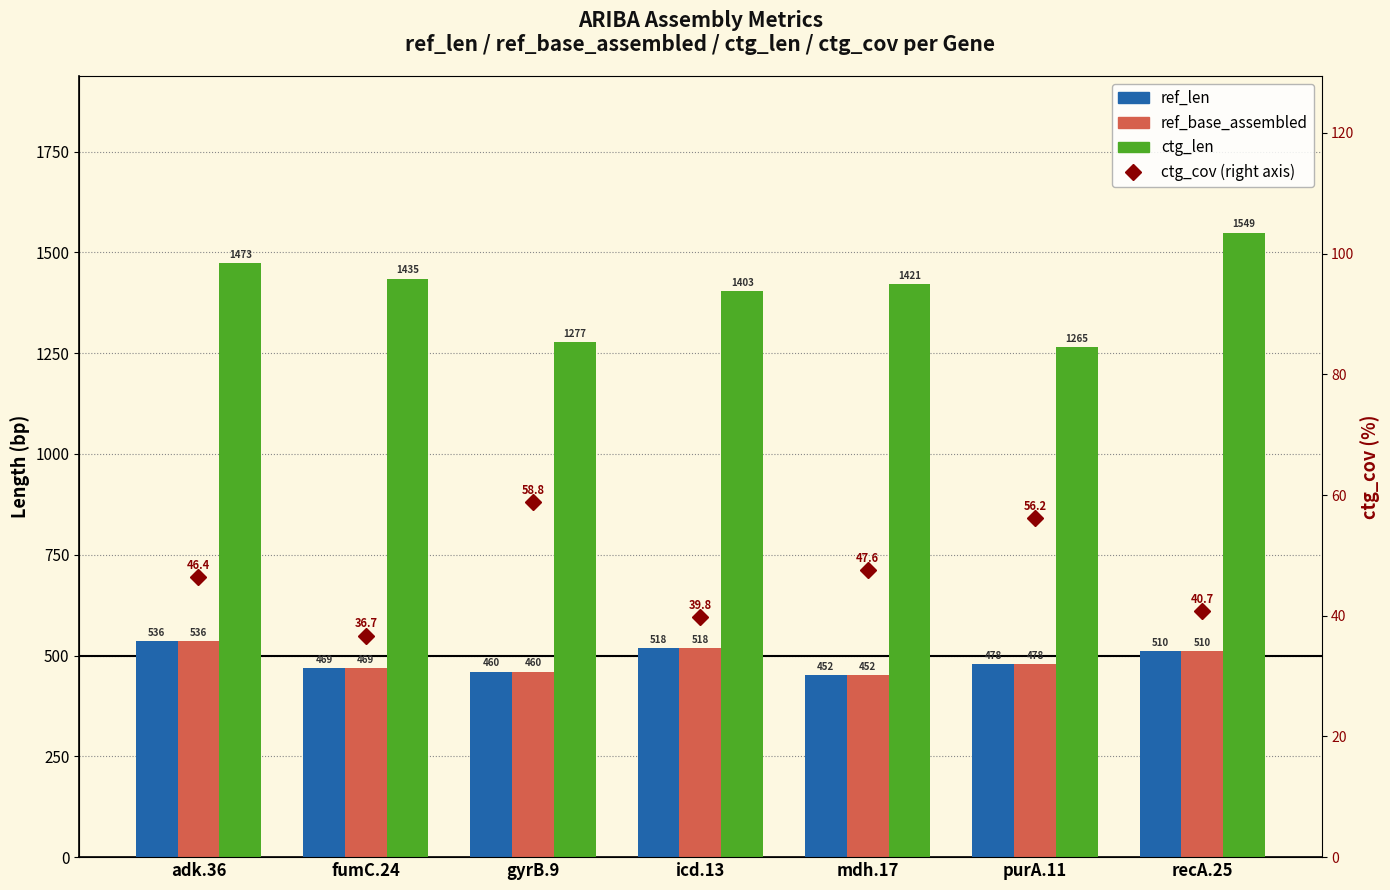

Between gyrB.9 and icd.13, which series saw the biggest shift?

ctg_len